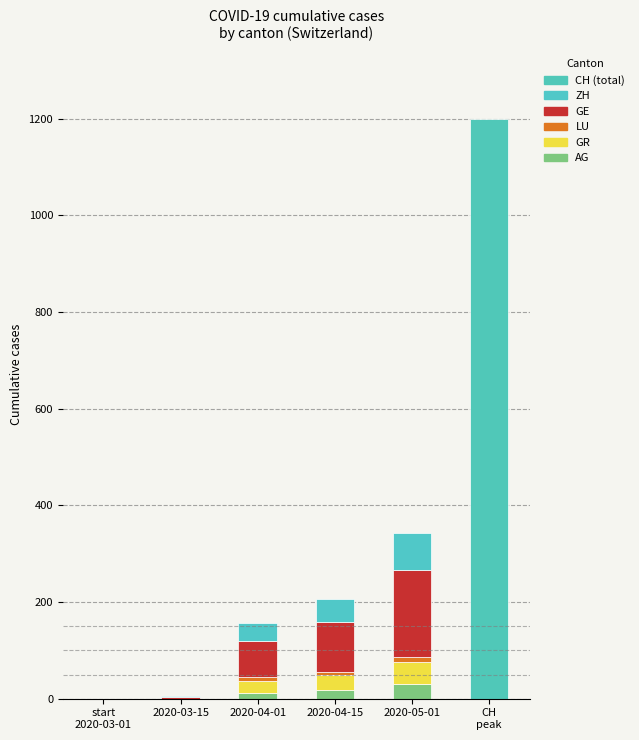

What is the average value of the GE series?

73